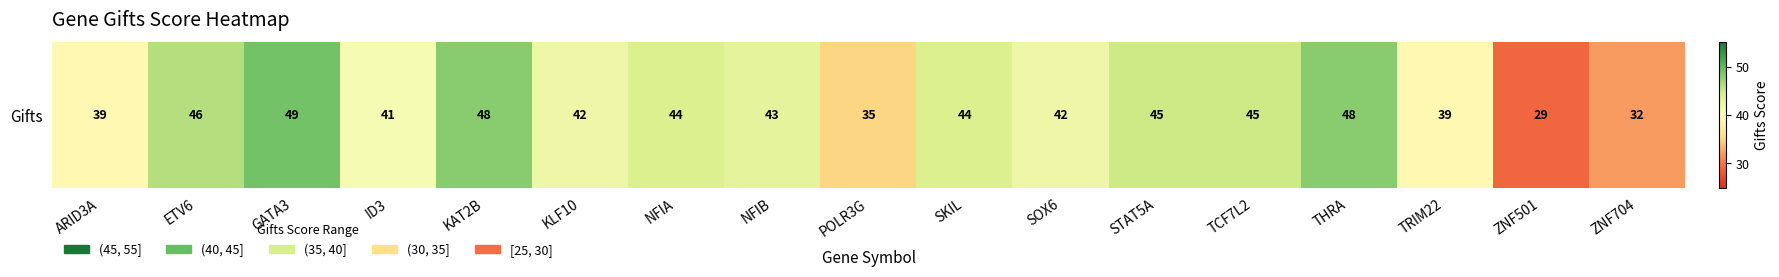

Where does the data first go above 43?

ETV6